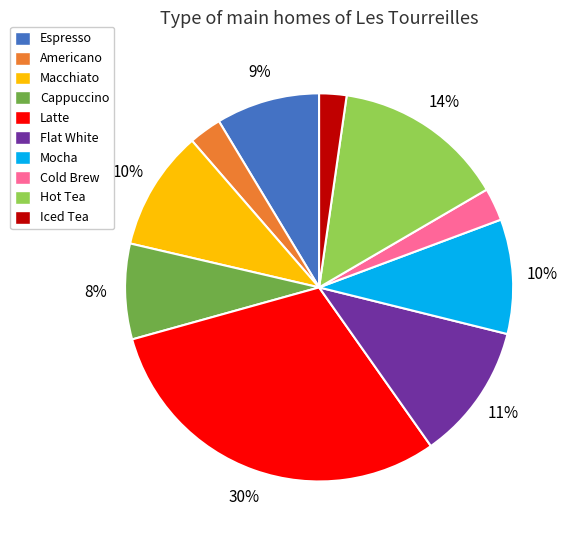

True or false: Espresso accounts for 9% of the total.

True